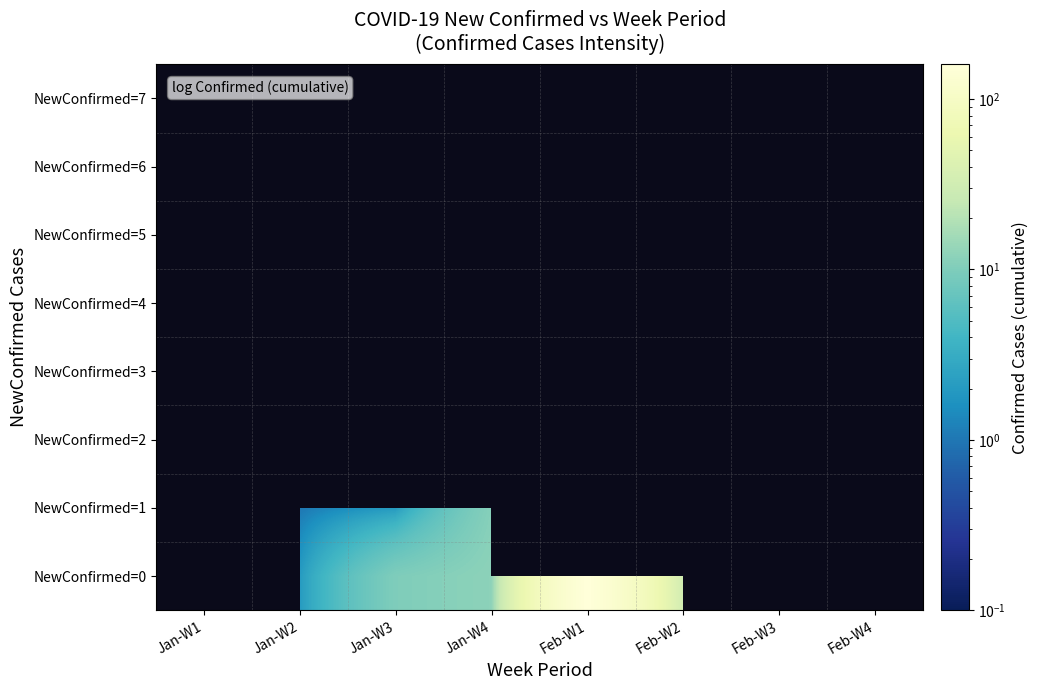

List the series in order of their overall mean, highest first.

NewConfirmed=0, NewConfirmed=1, NewConfirmed=2, NewConfirmed=3, NewConfirmed=4, NewConfirmed=5, NewConfirmed=6, NewConfirmed=7